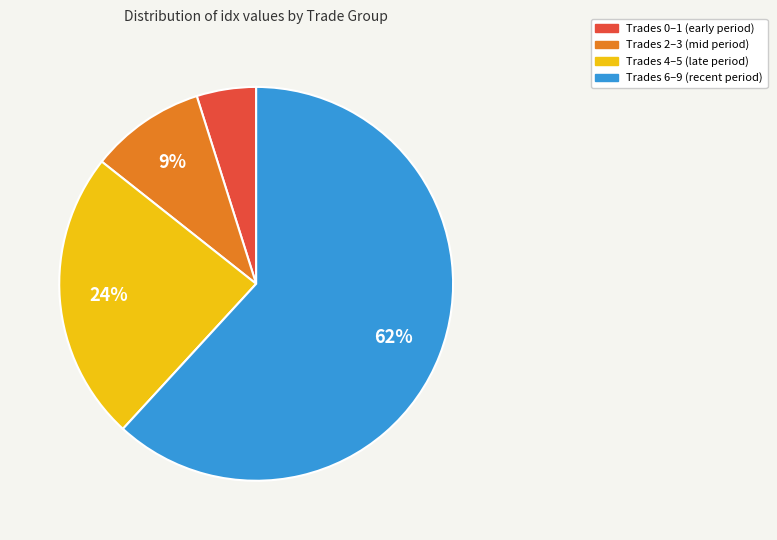

What is the smallest slice in the pie chart?

Trades 0–1 (early period)